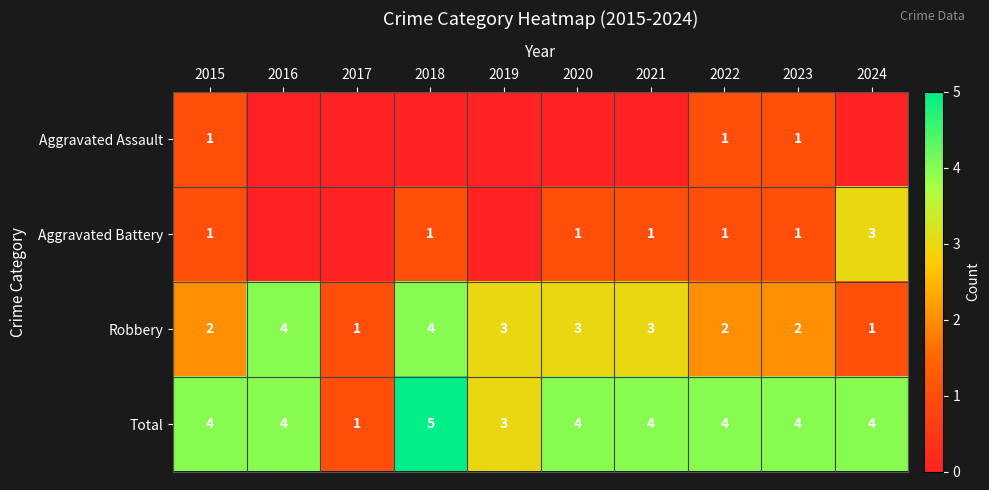

Count the Total values in the range 4 to 5.

8